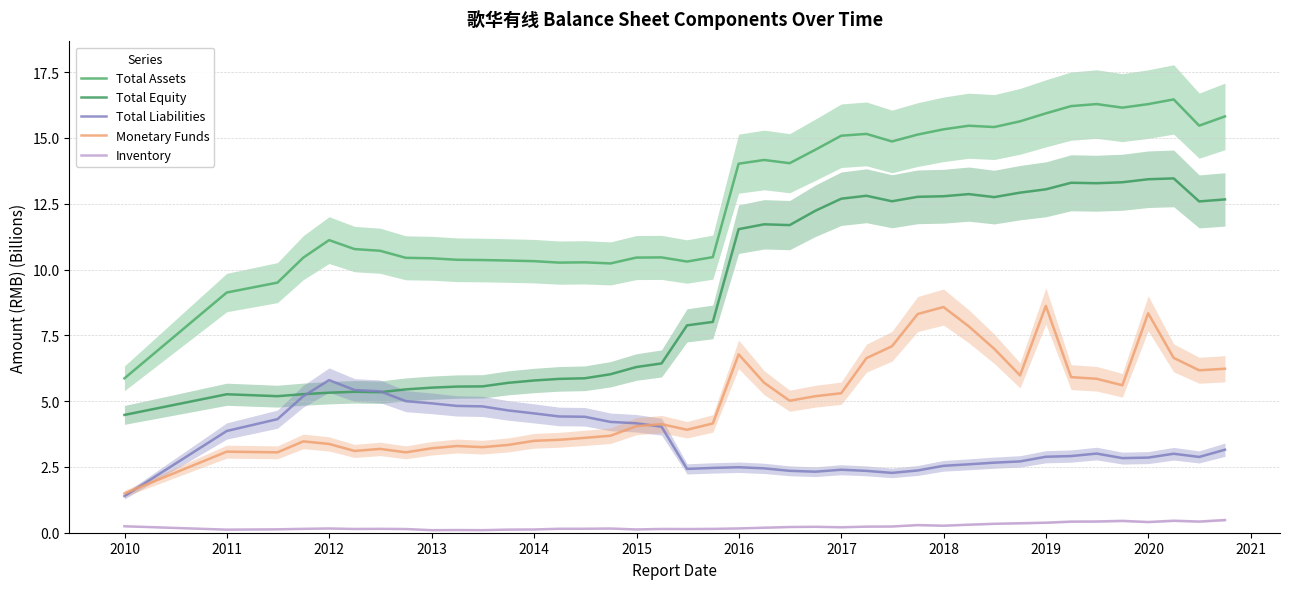

In Total Liabilities, how many points are higher than both neighbors (excluding endpoints)?

5